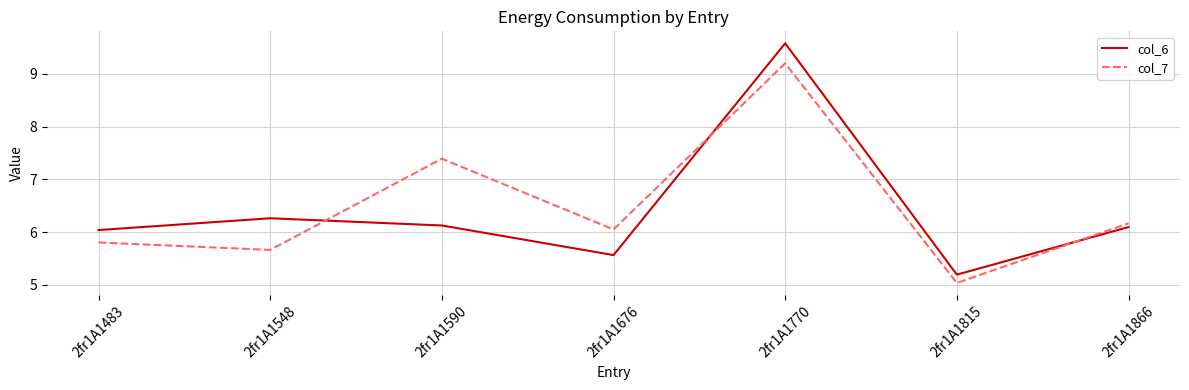

Does the chart have visible grid lines?

Yes